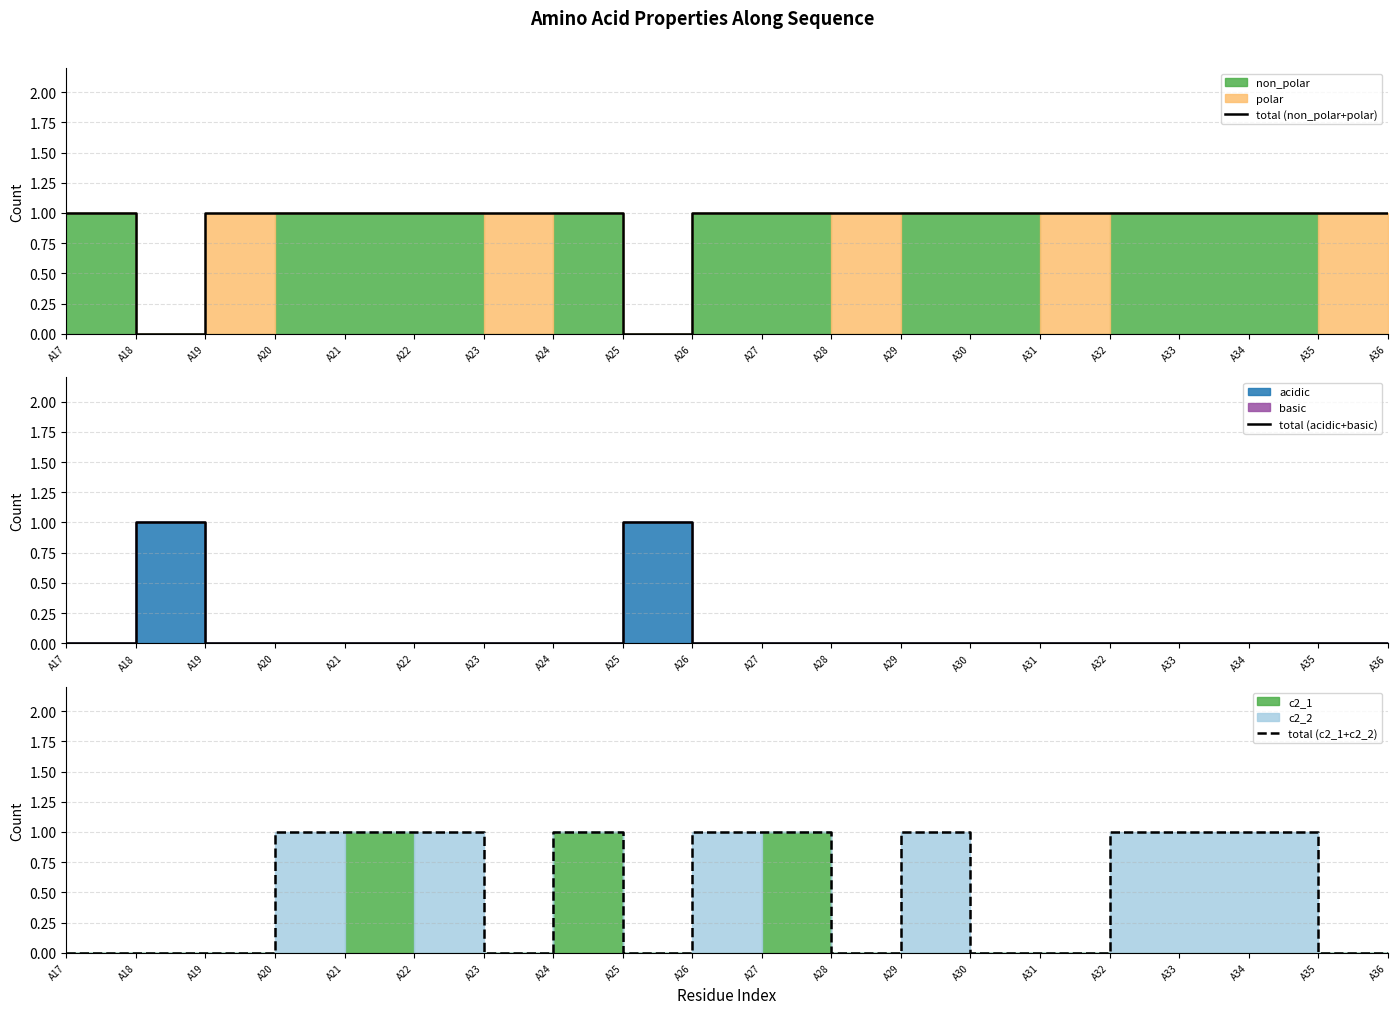

After their last crossing, which series has the higher values: total (acidic+basic) or total (c2_1+c2_2)?

total (c2_1+c2_2)